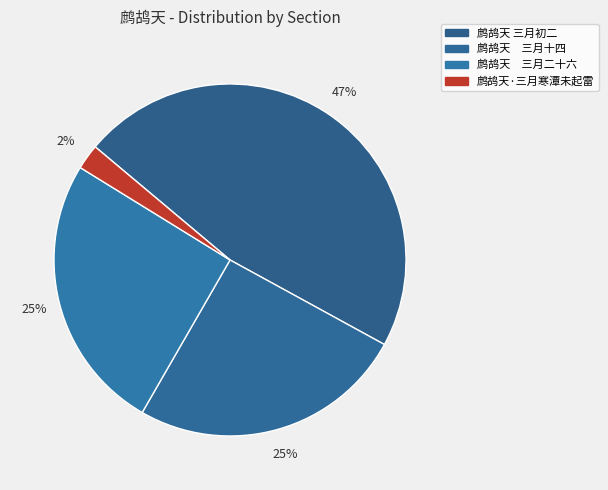

To the nearest percent, what is the difference between the largest and smallest slice percentages?

45%